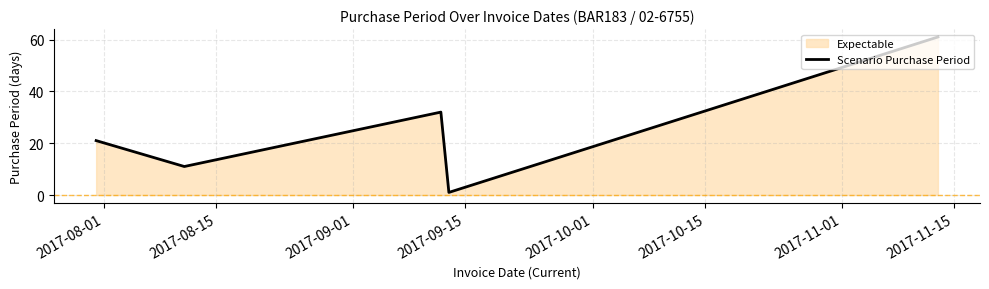

What is the average value?

25